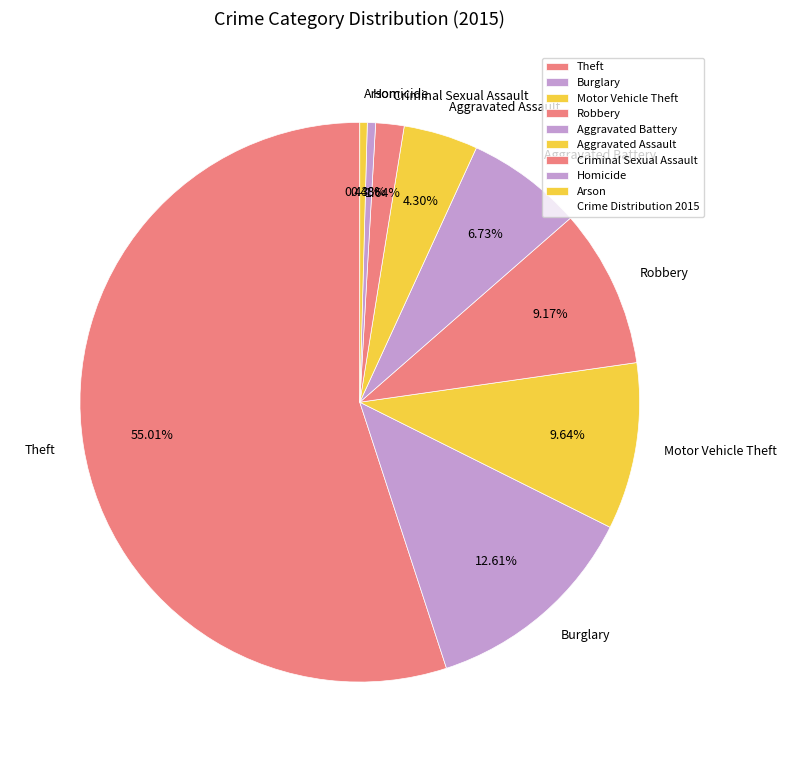

Which slice represents more than half of the pie?

Theft